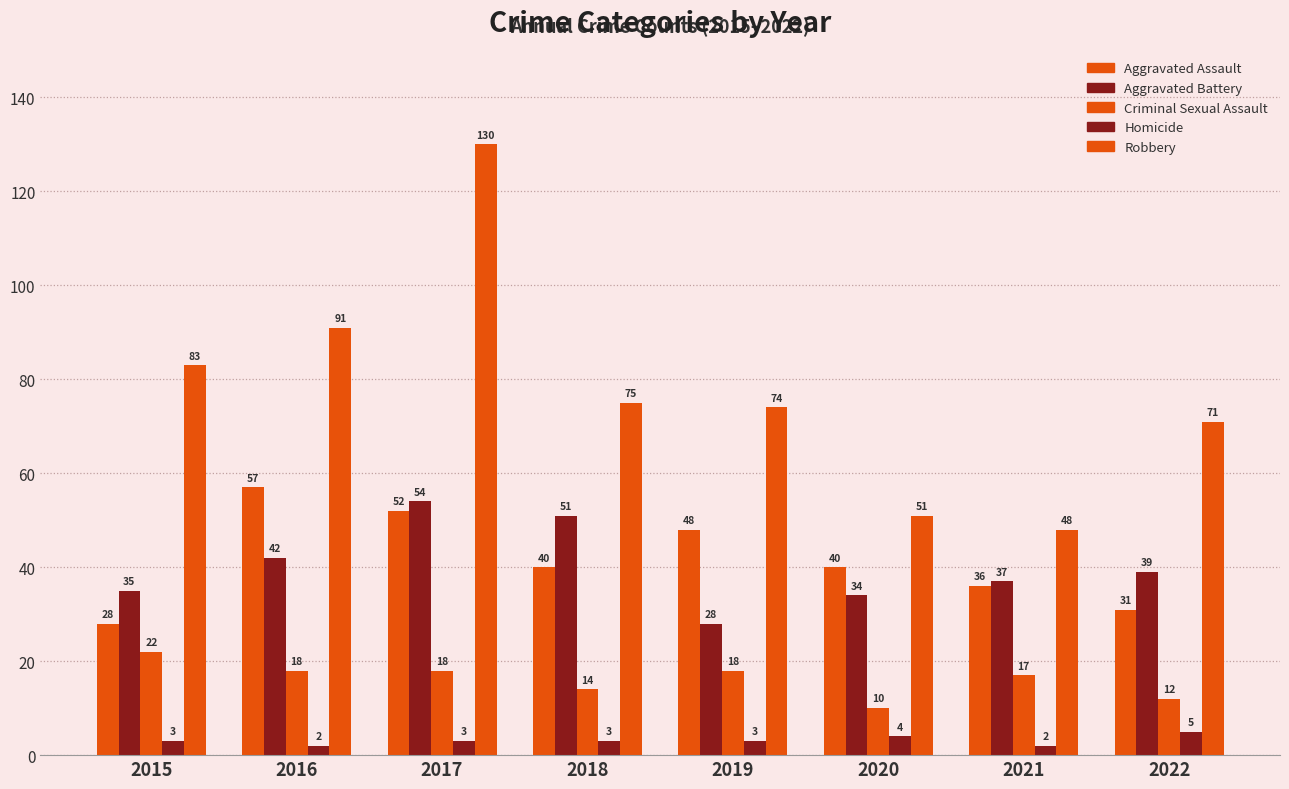

What is the value of the Homicide bar at the 1st from the left?

3